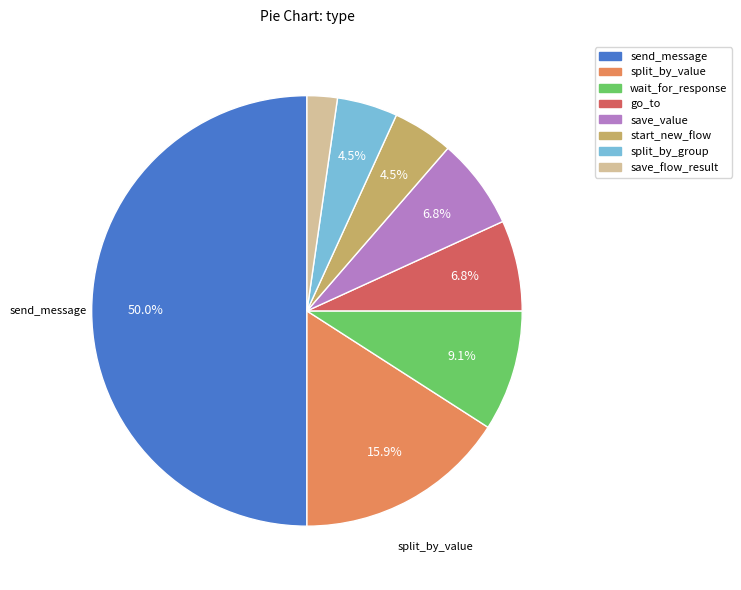

How many slices are in this pie chart?

8